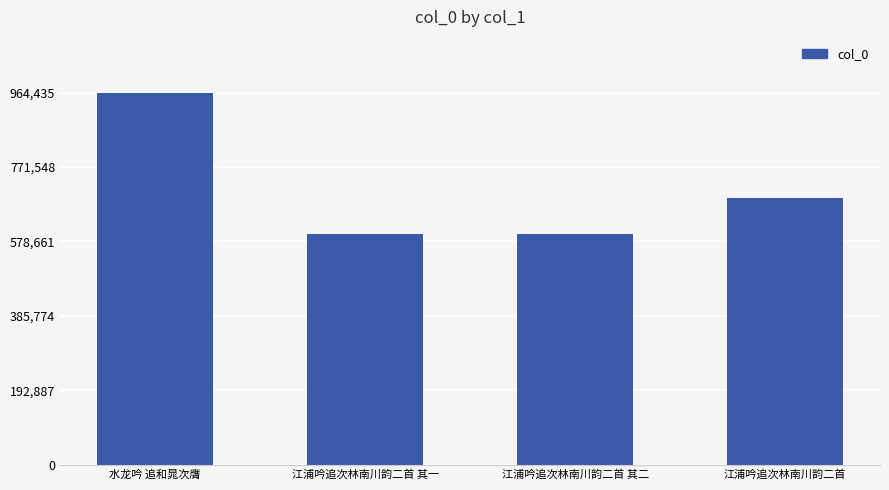

Count the number of data series in this chart.

1